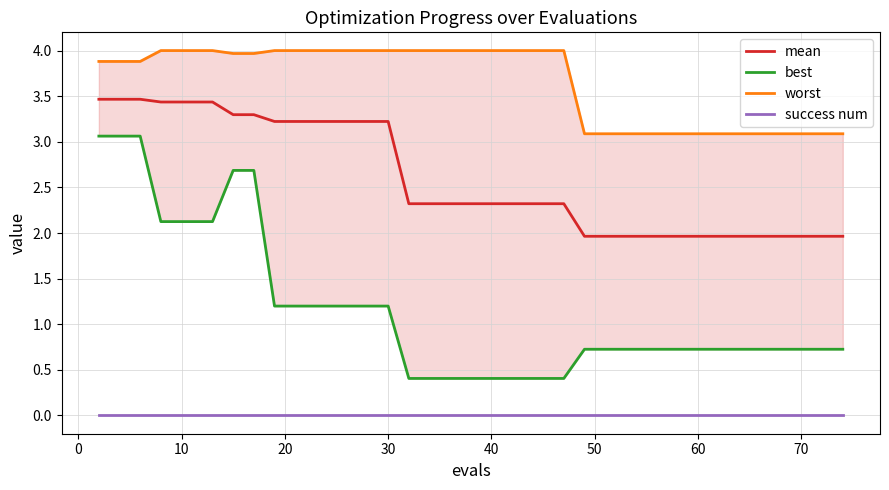

What is the highest value of the mean series?

3.5